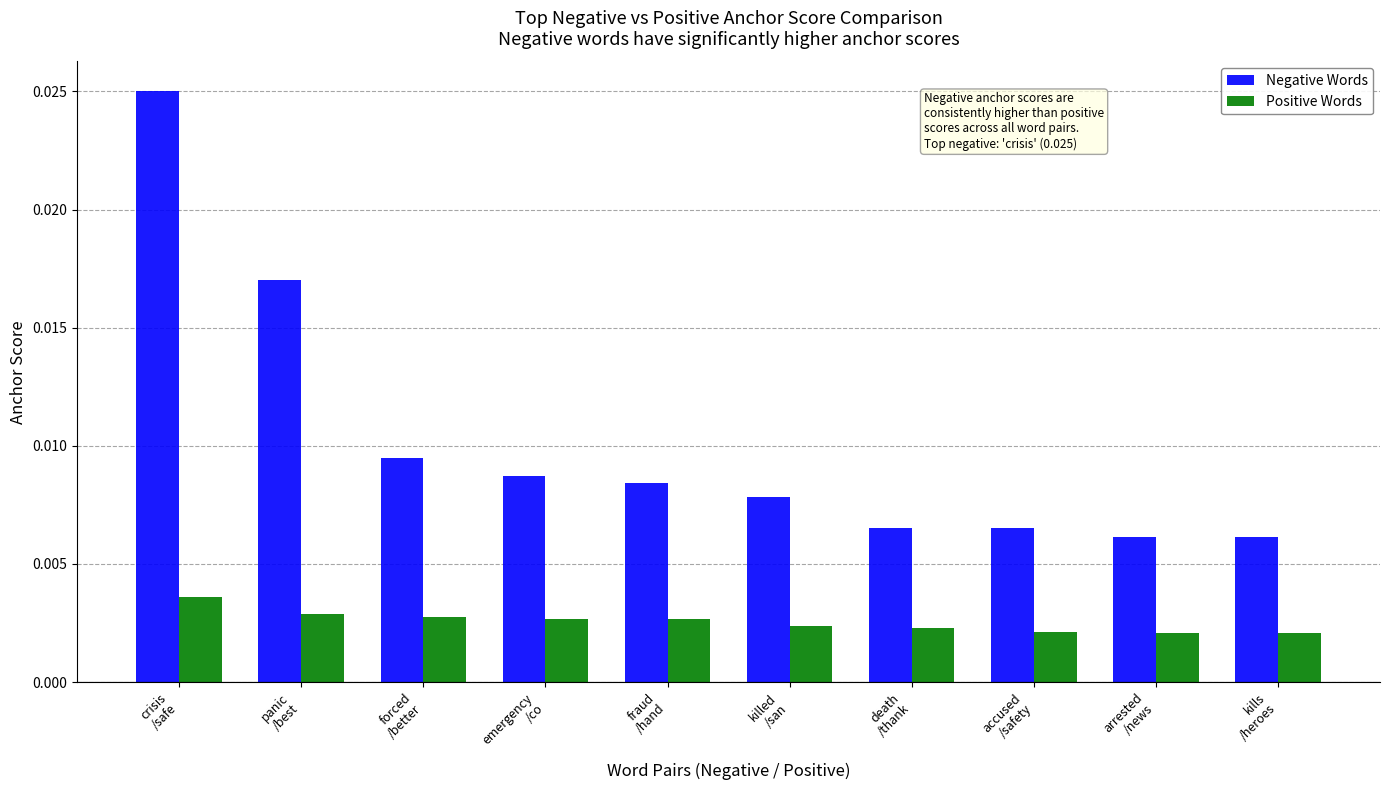

Rank the series by their average value, from highest to lowest.

Negative Words, Positive Words